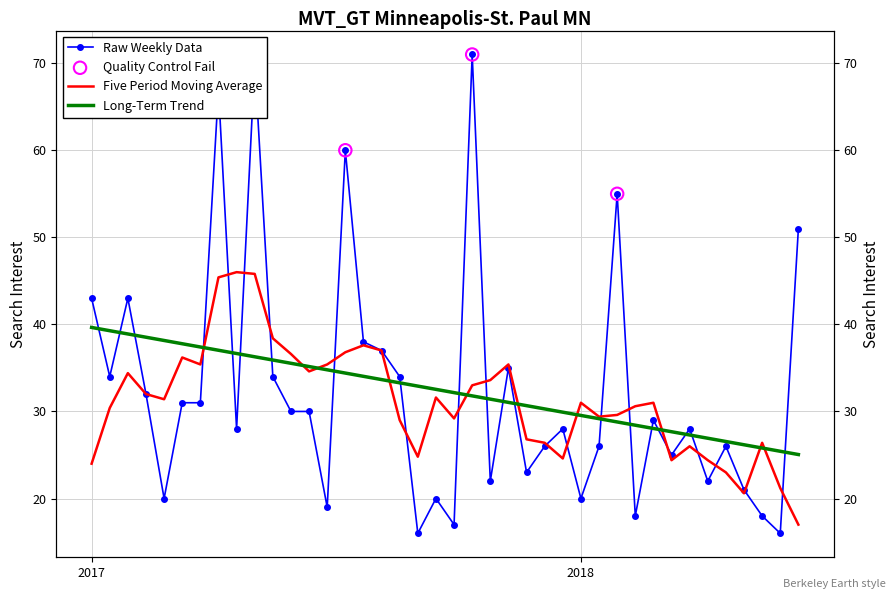

Which has a higher value, 2018-06-24 or 2017-06-18?

2017-06-18